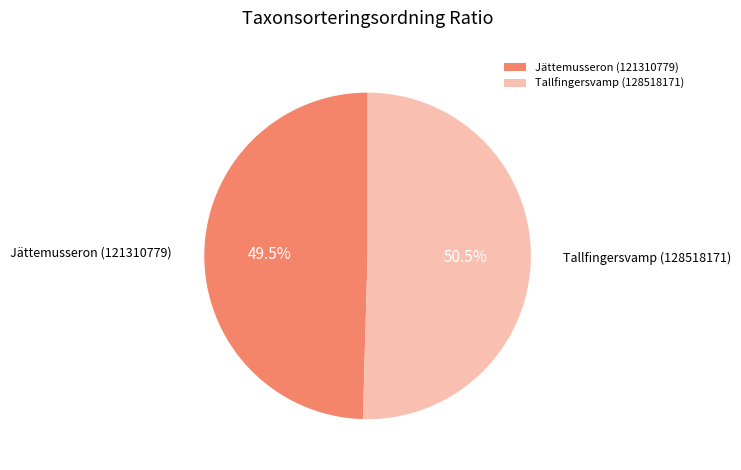

Combined, do Tallfingersvamp (128518171) and Jättemusseron (121310779) account for over 50%?

Yes